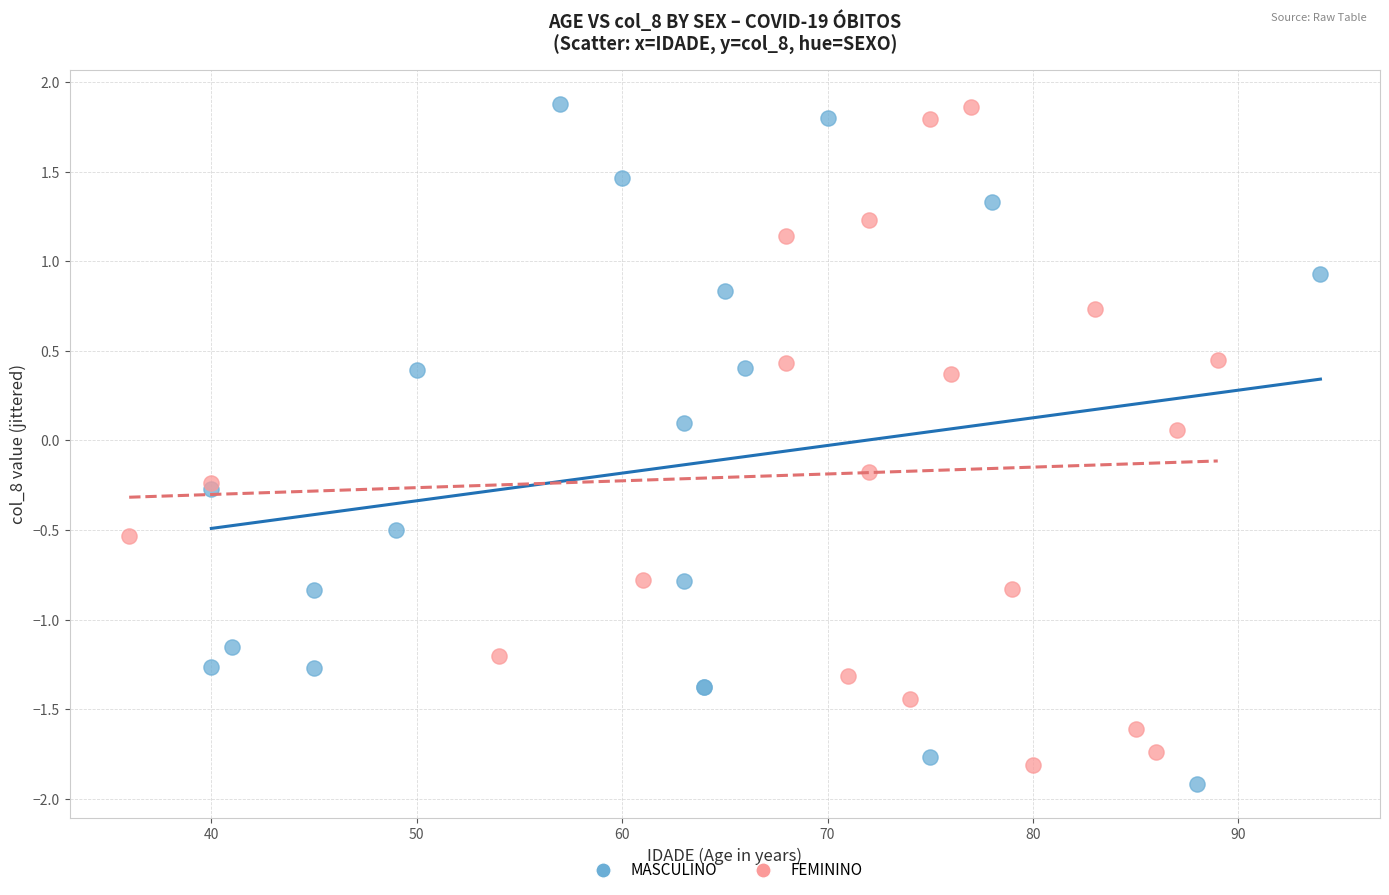

Which series contains the lowest Y value?

MASCULINO